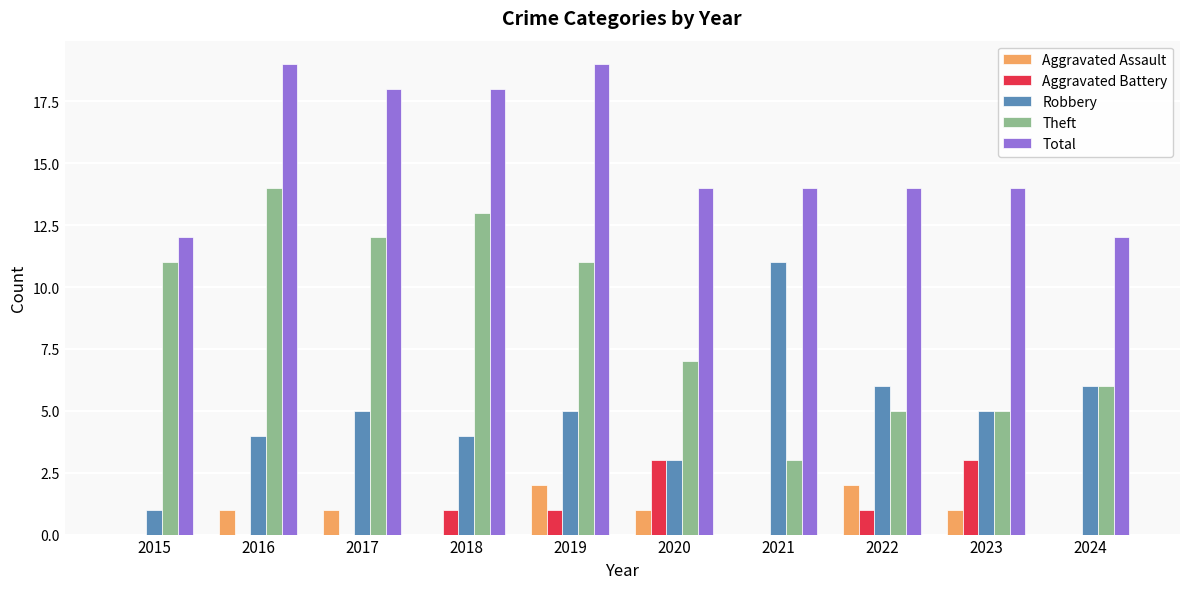

Between 2016 and 2023, which series saw the biggest shift?

Theft